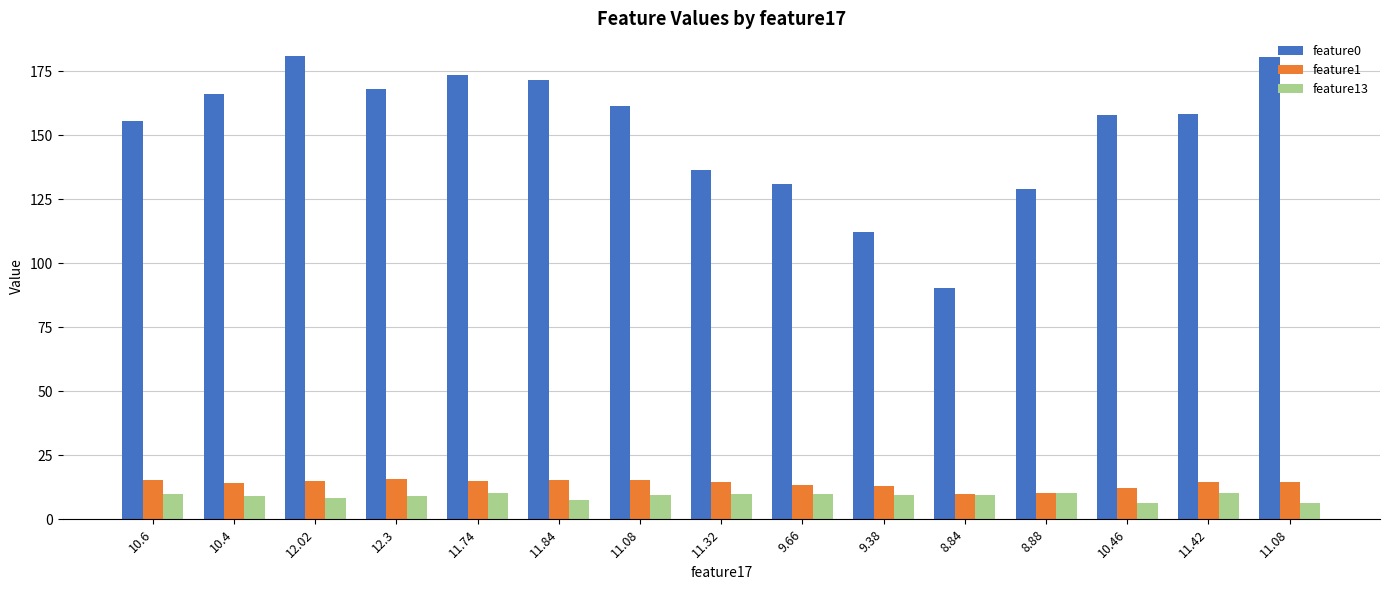

Which has a higher value, 8.88 or 11.42?

11.42